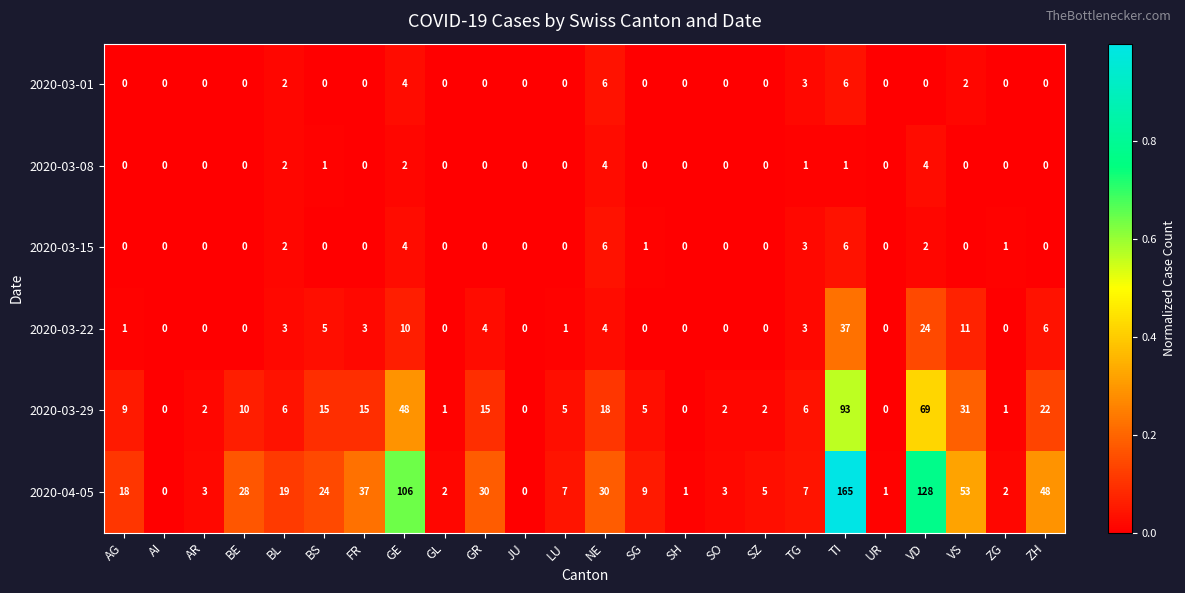

The value of 2020-04-05 at FR is 37. True or false?

True